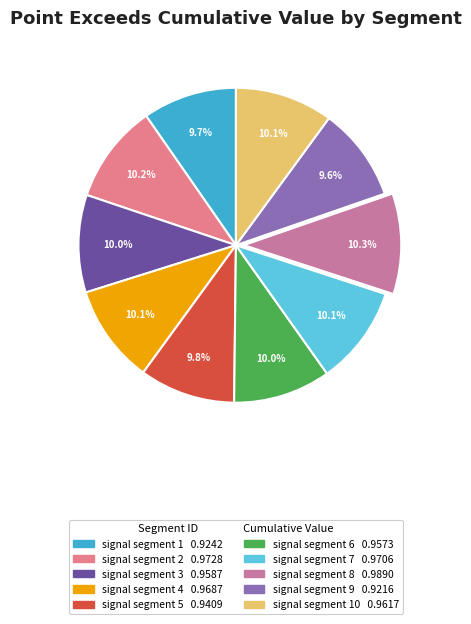

Does any single category account for the majority?

No